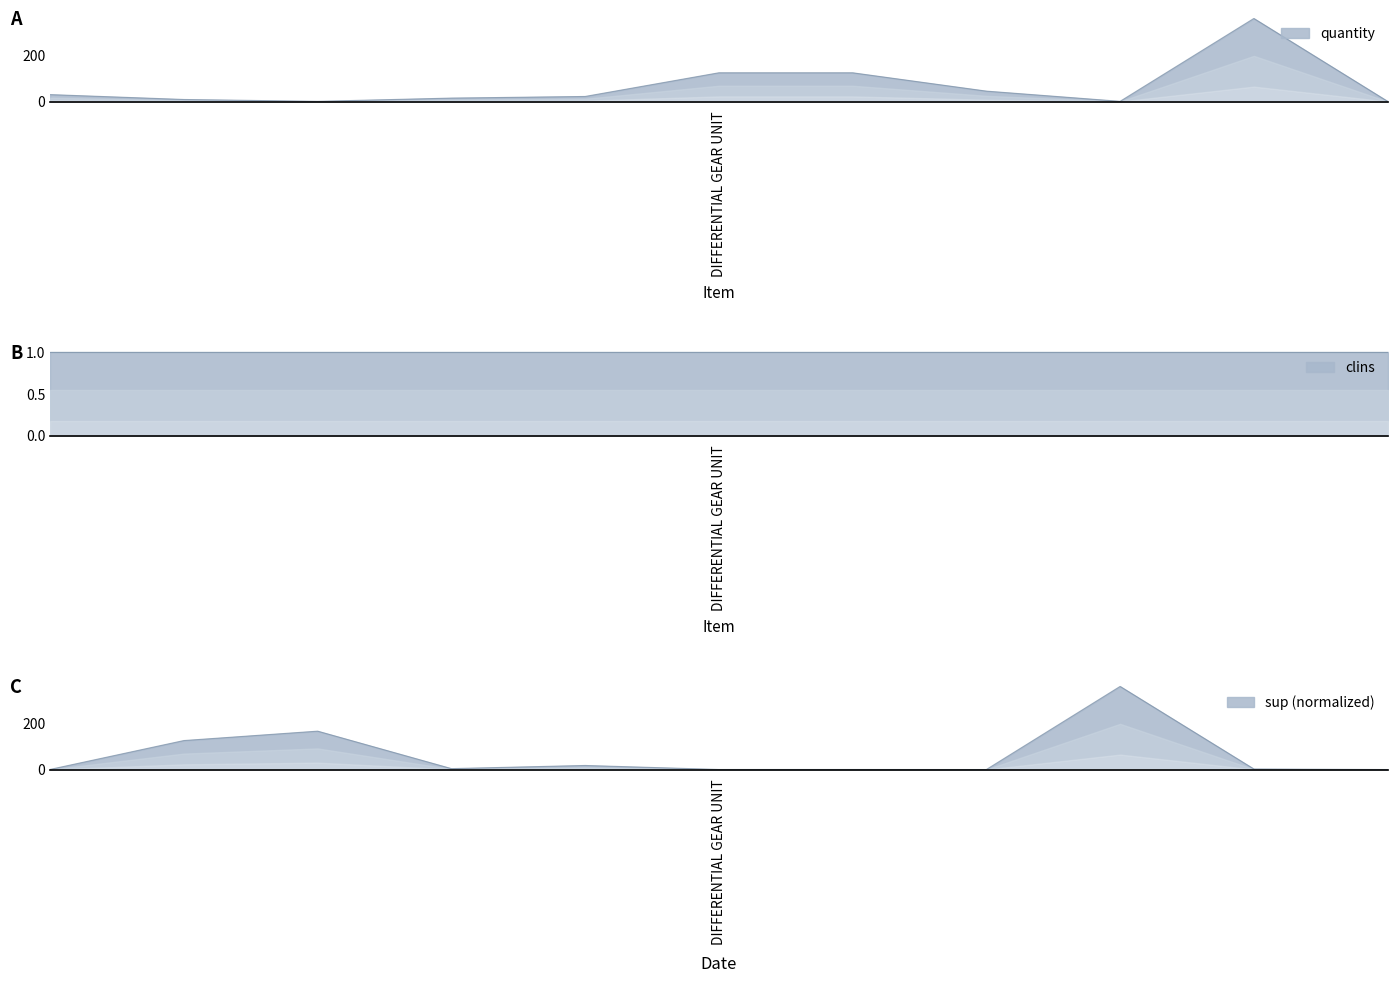

How many data points in sup are above 2?

6